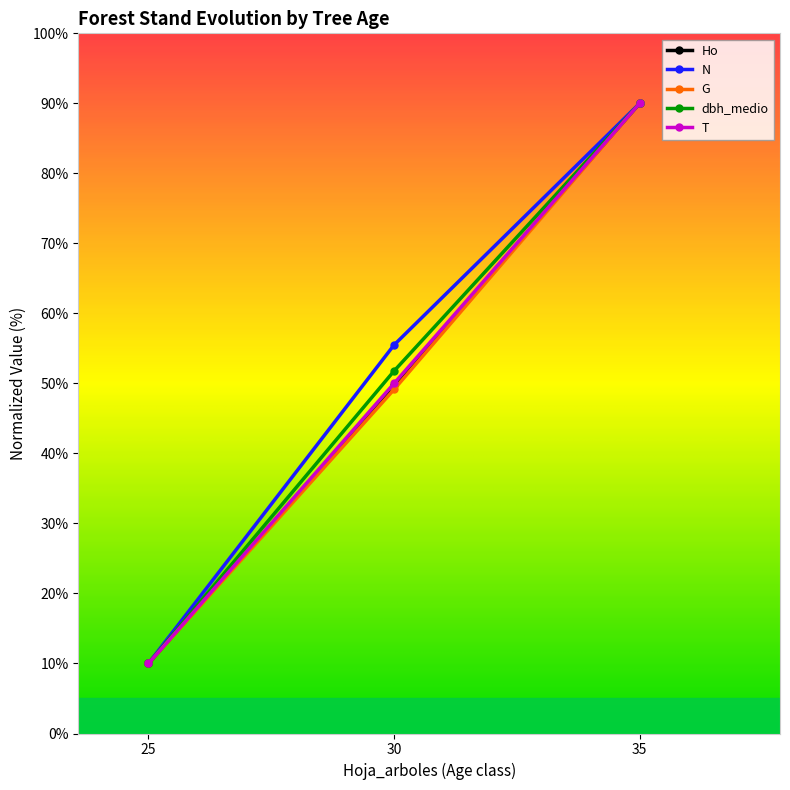

What is the value of the dbh_medio point at the 3rd from the left?

90.0